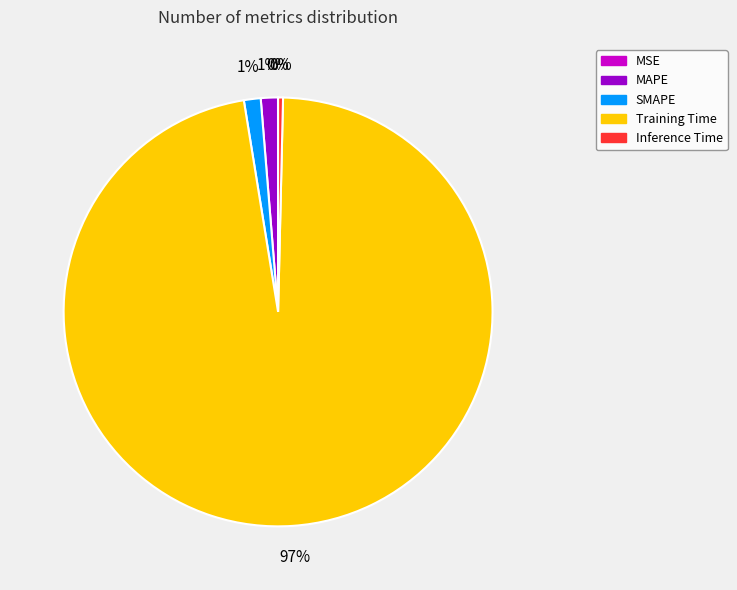

Is the sum of MAPE and Training Time greater than half?

Yes